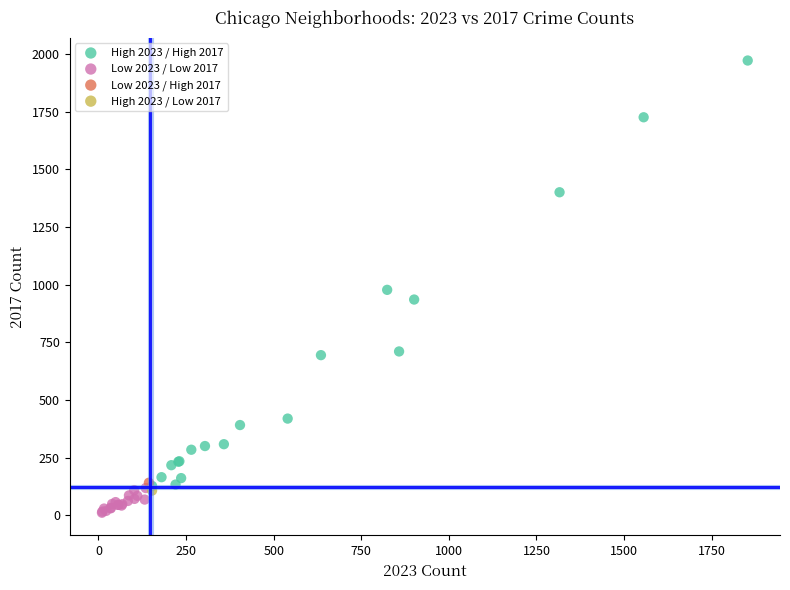

What are all the series names shown in the legend?

High 2023 / High 2017, Low 2023 / Low 2017, Low 2023 / High 2017, High 2023 / Low 2017